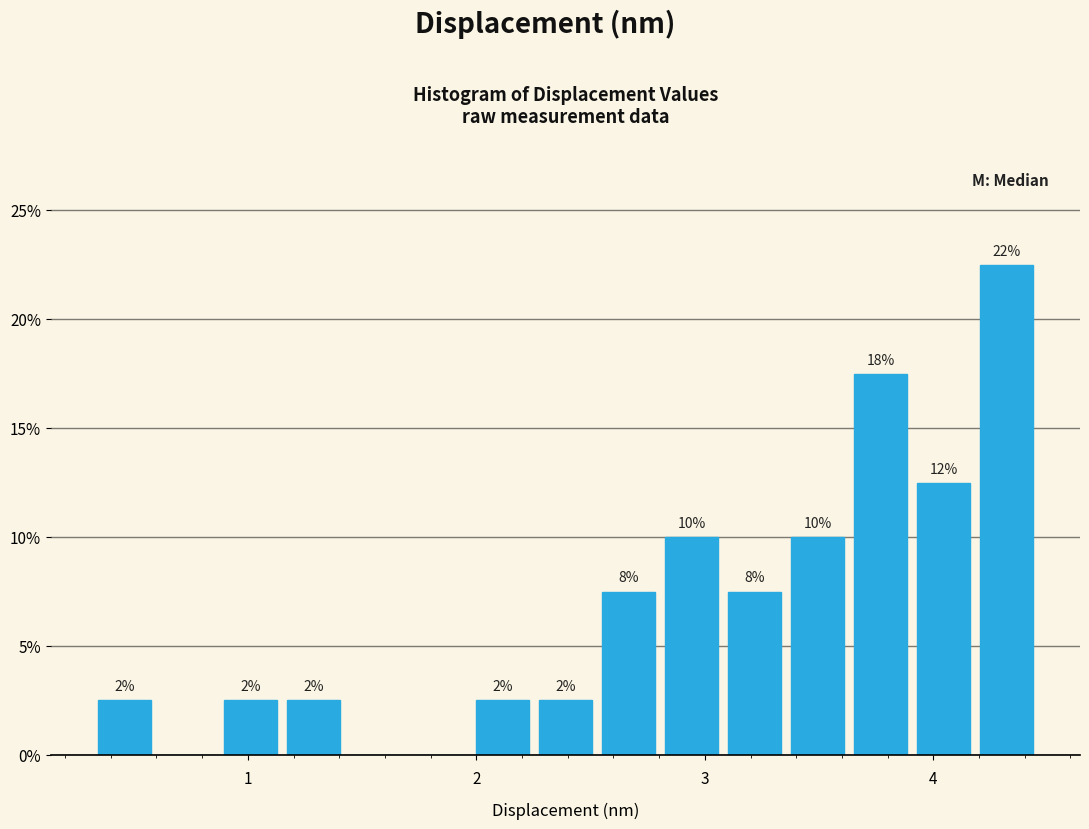

Around what value on the x-axis is the tallest bar? Give the approximate position of its centre, as read against the axis.

4.3